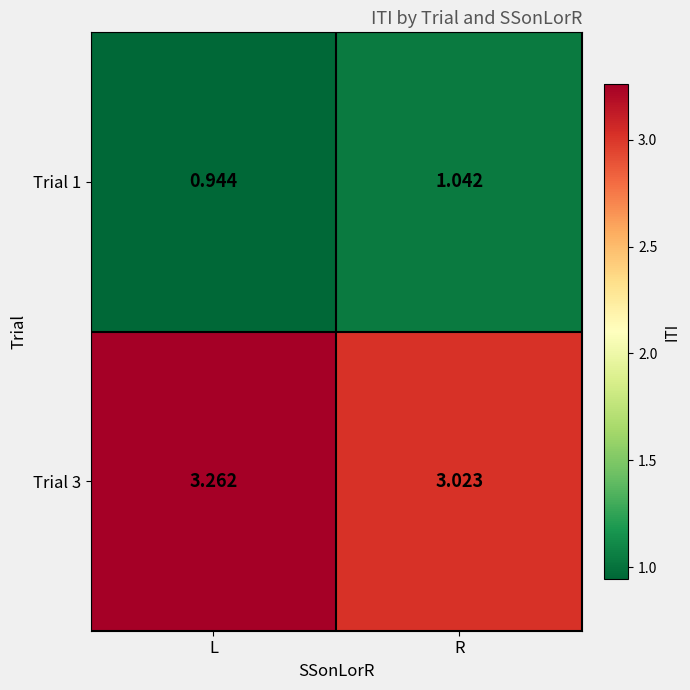

Count the number of data series in this chart.

2